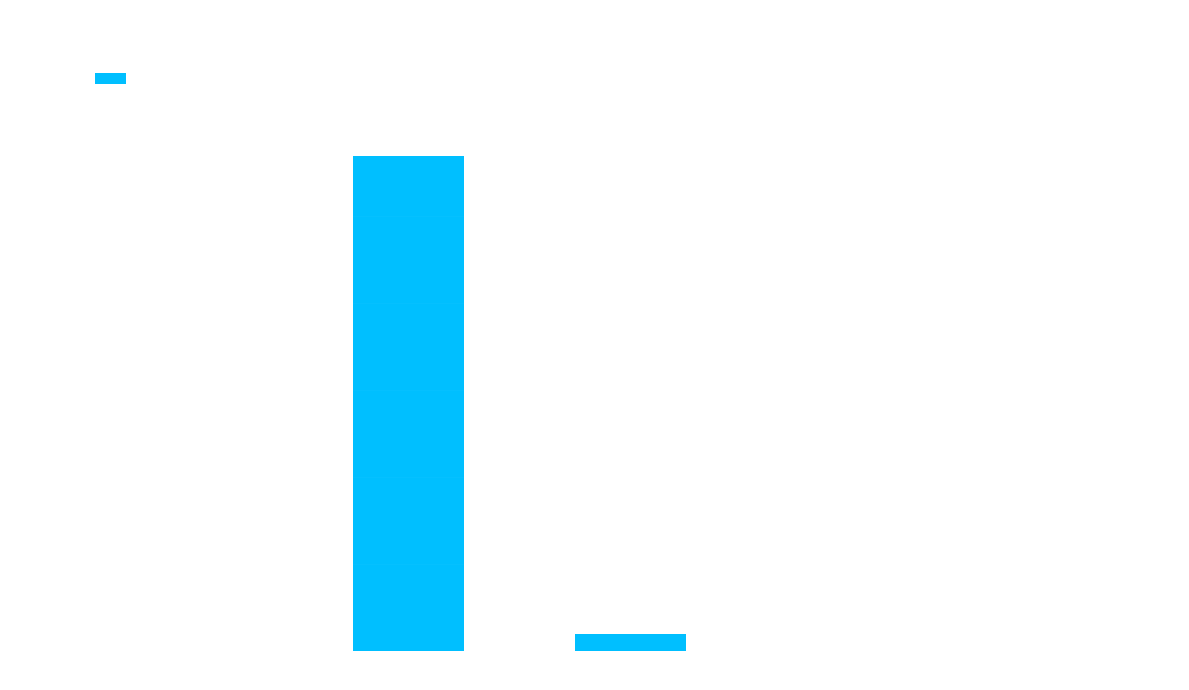

Which has a higher value, MAPE or SMAPE?

MAPE